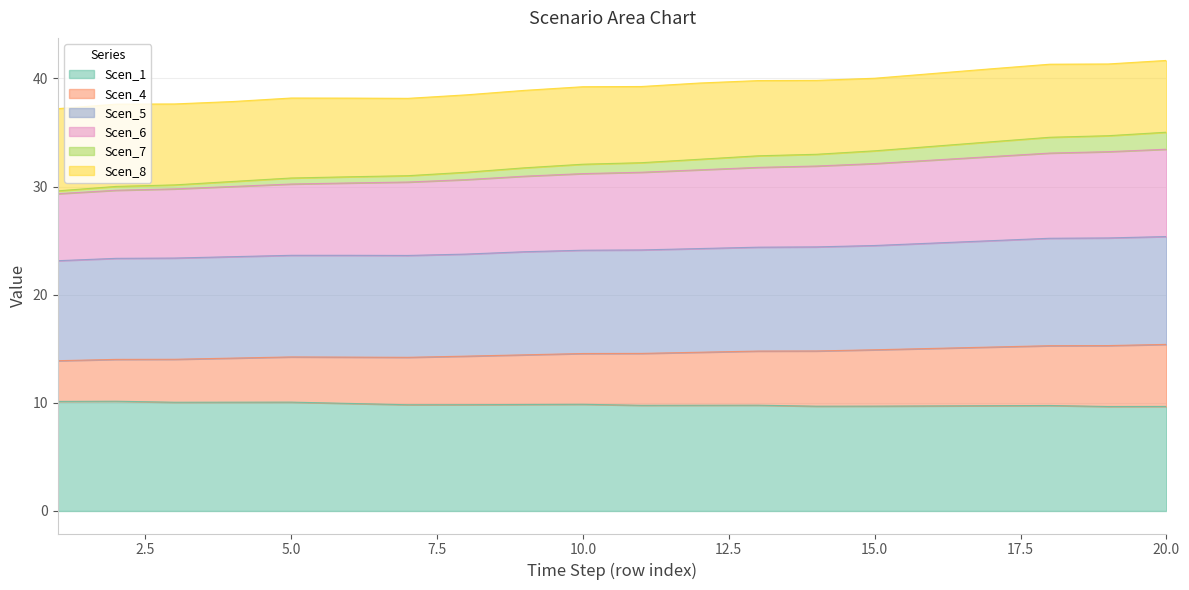

What is the highest value of the Scen_1 series?

10.1